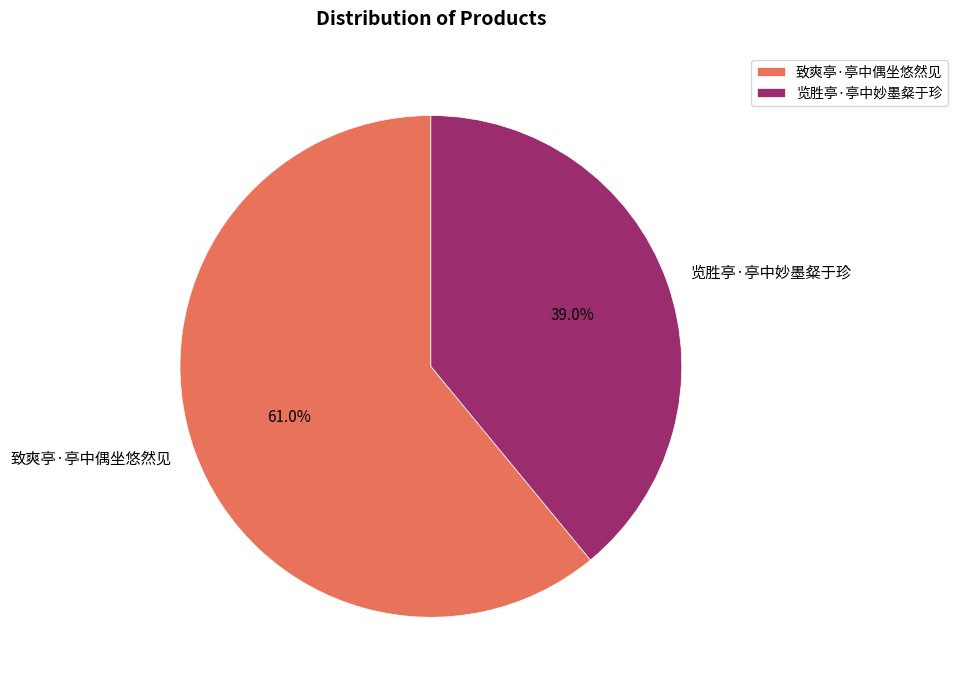

What percentage do 致爽亭·亭中偶坐悠然见 and 览胜亭·亭中妙墨粲于珍 together represent?

100.0%